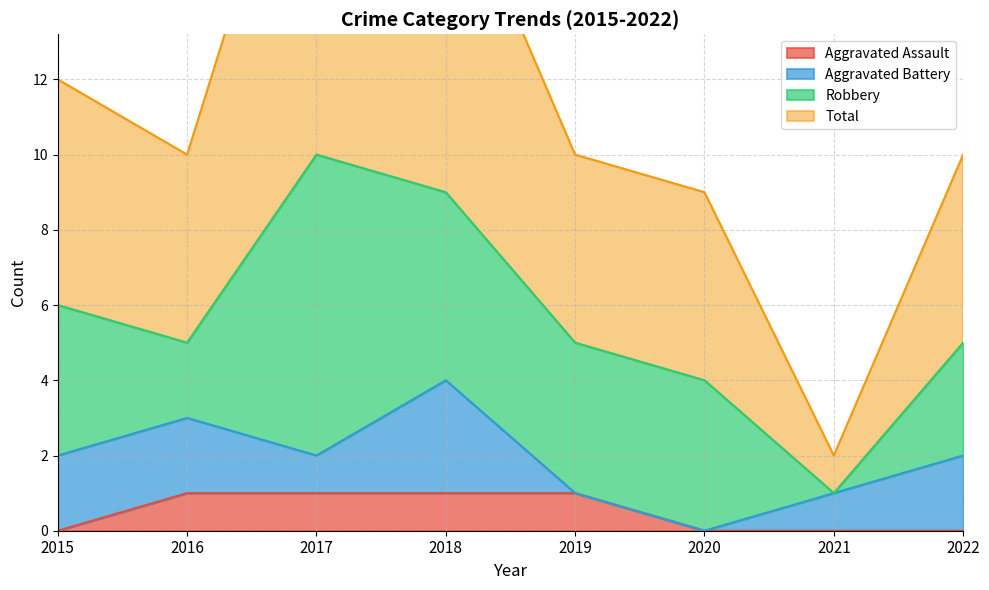

True or false: Aggravated Assault has a value of 1 at 2017.

True